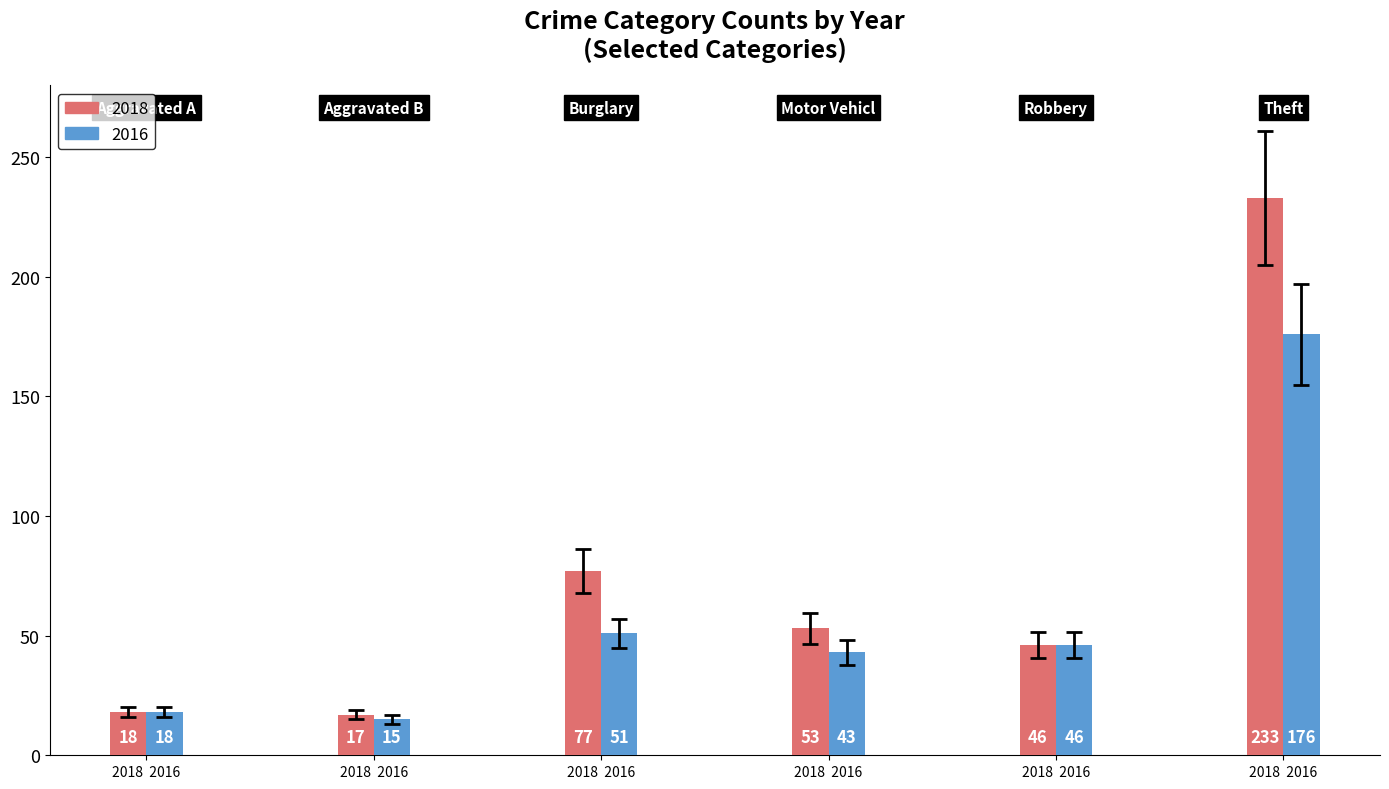

How many values in the 2018 series are below 53?

3